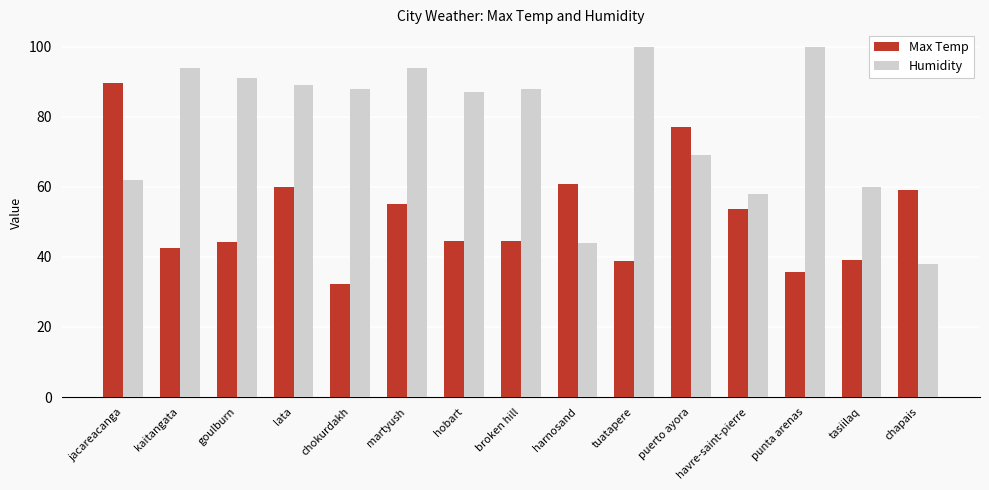

What is the sum of all Max Temp values?

776.8